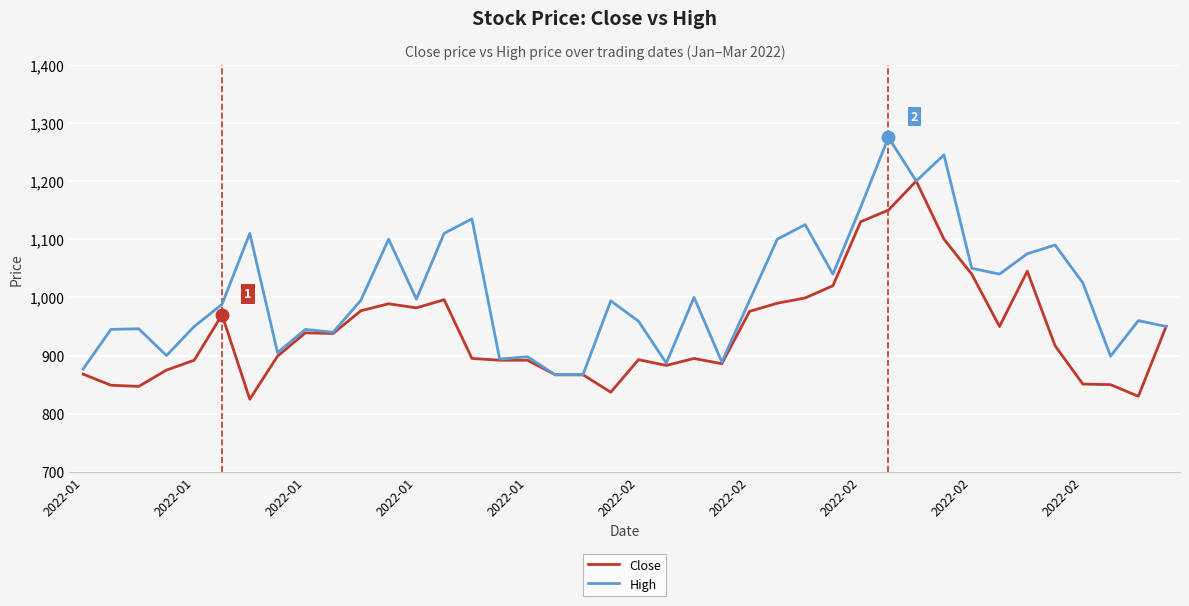

What is the sum of all Close values?

37651